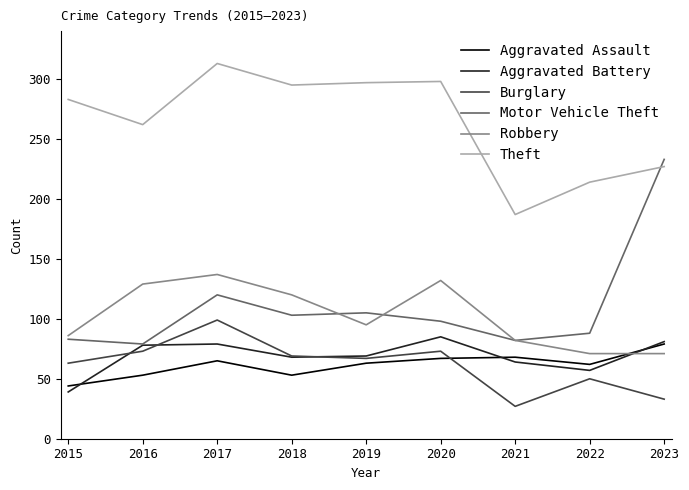

Rank the series at 2017 from highest to lowest value.

Theft, Robbery, Motor Vehicle Theft, Burglary, Aggravated Battery, Aggravated Assault